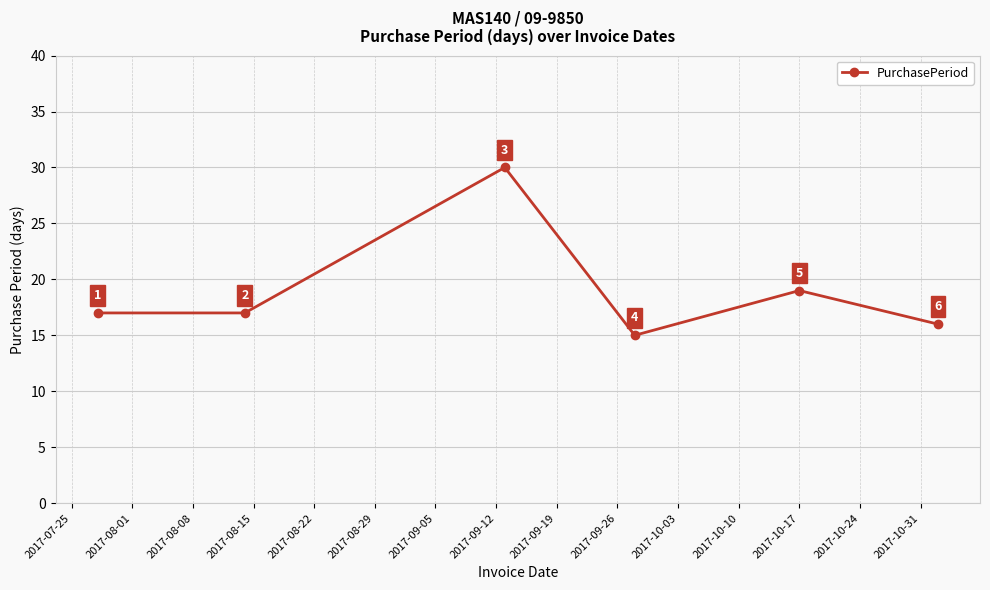

What is the value of the 4th point from the left?

15